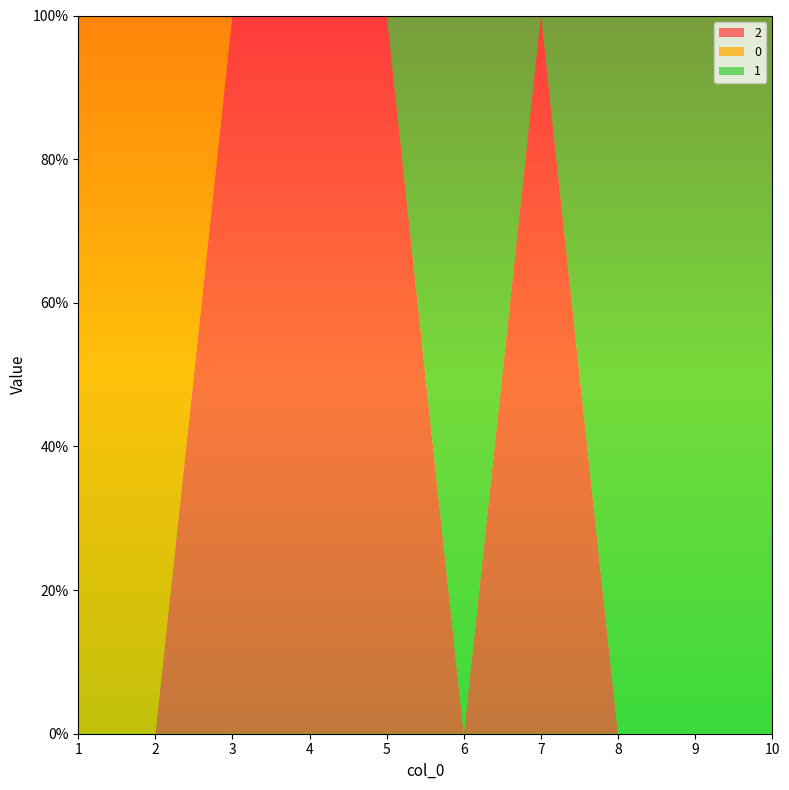

Reading left to right, what are all the values shown in this chart?

2: 0	0	1	1	1	0	1	0	0	0
0: 1	1	0	0	0	0	0	0	0	0
1: 0	0	0	0	0	1	0	1	1	1